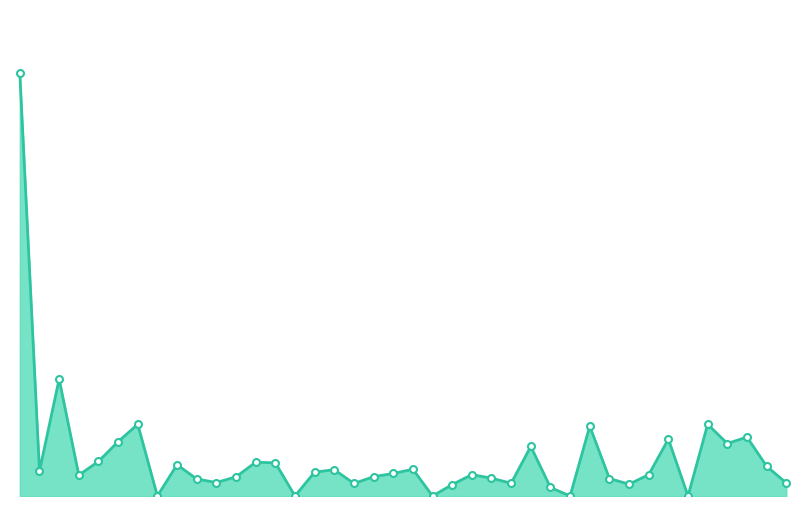

Is this an area chart (filled region under the line)?

Yes